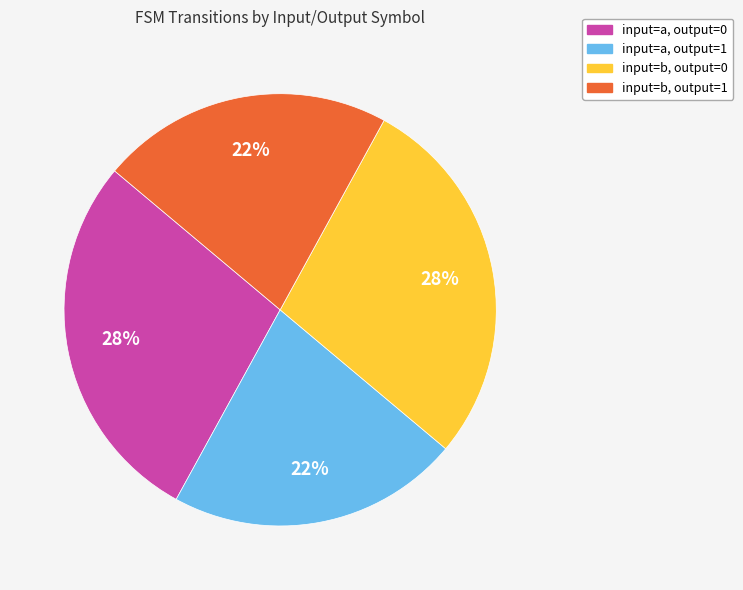

How many slices are in this pie chart?

4